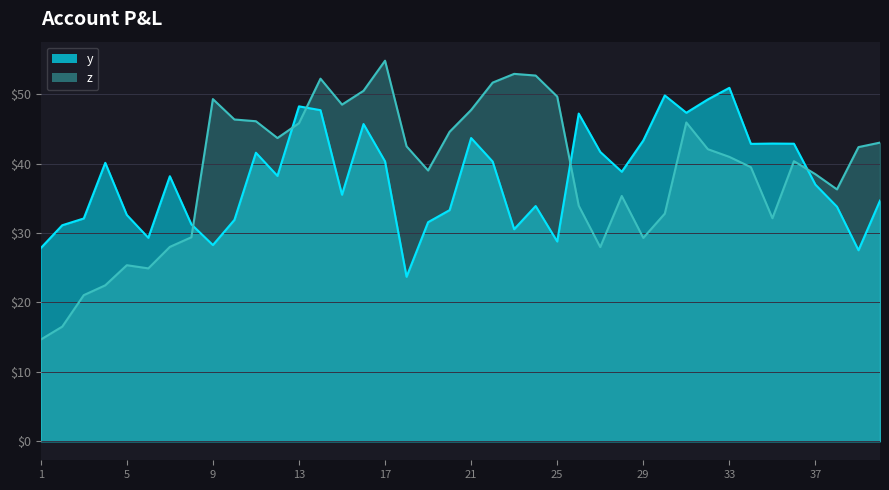

How many values in the y series exceed 38?

21